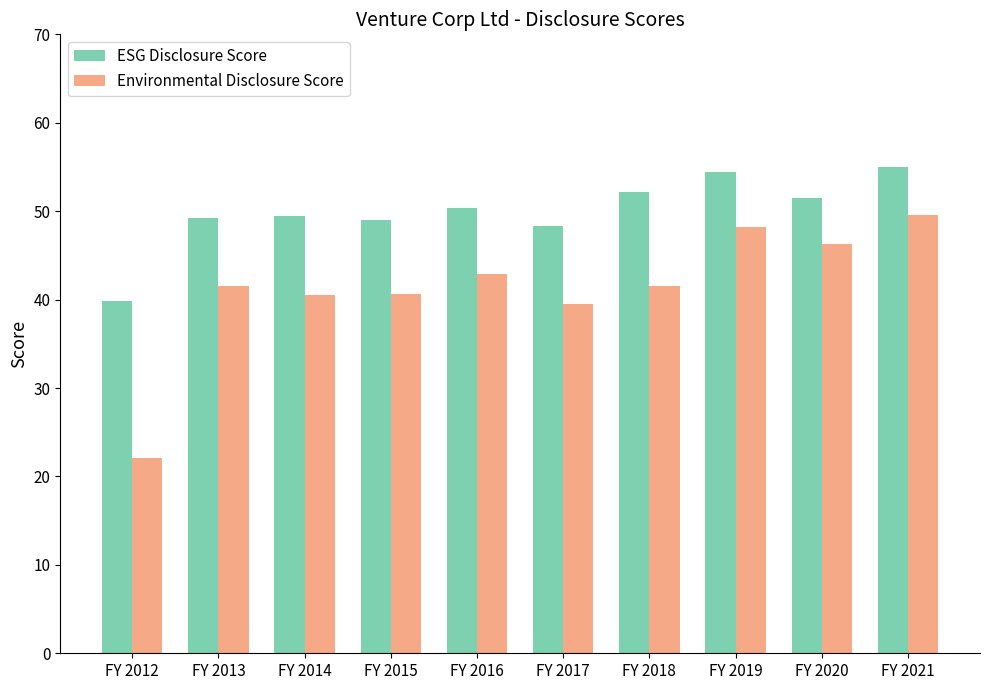

What is the minimum value shown in the chart?

22.1